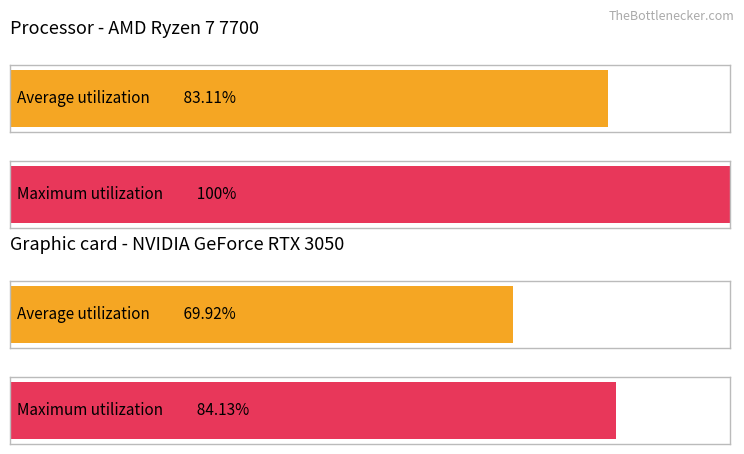

Count the number of data series in this chart.

2